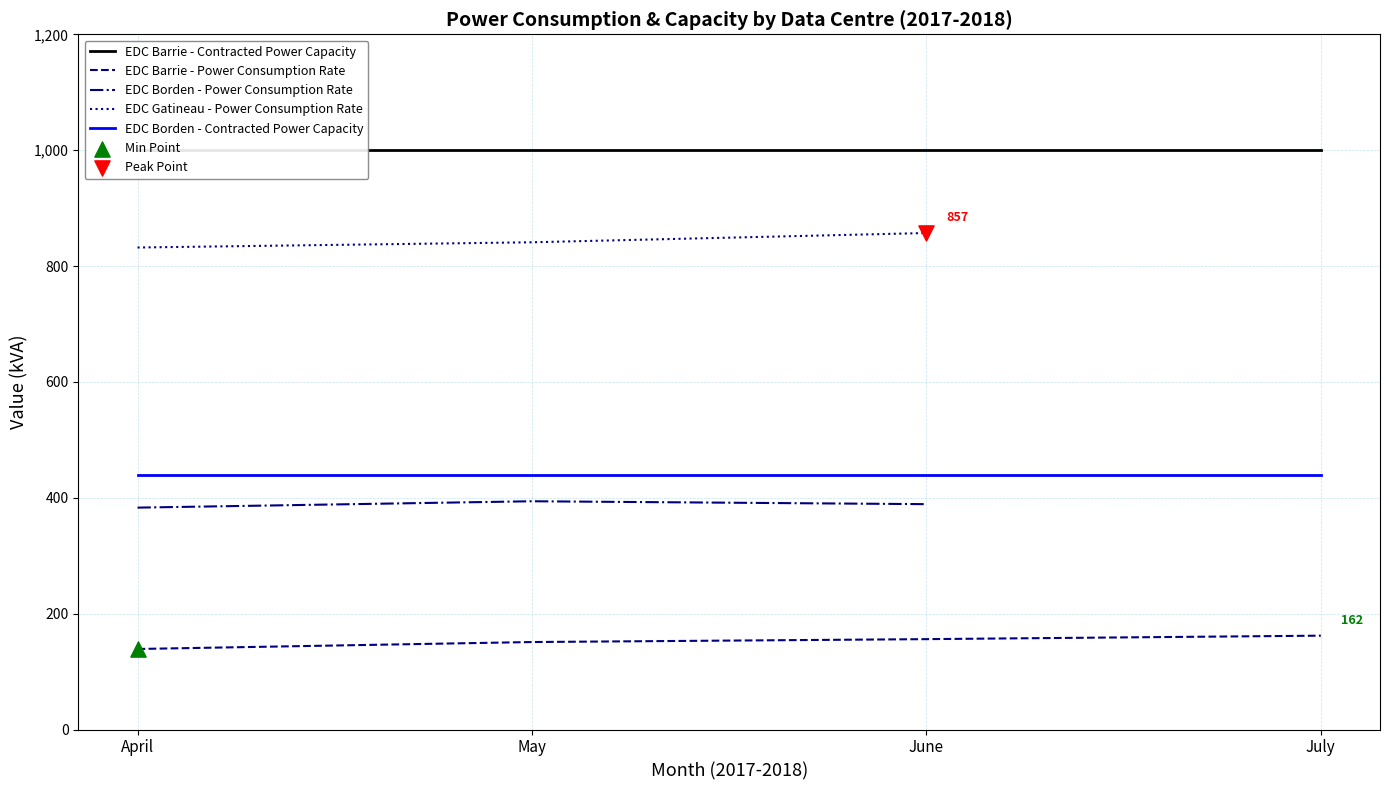

Which series has the widest spread of Y values?

EDC Gatineau - Power Consumption Rate